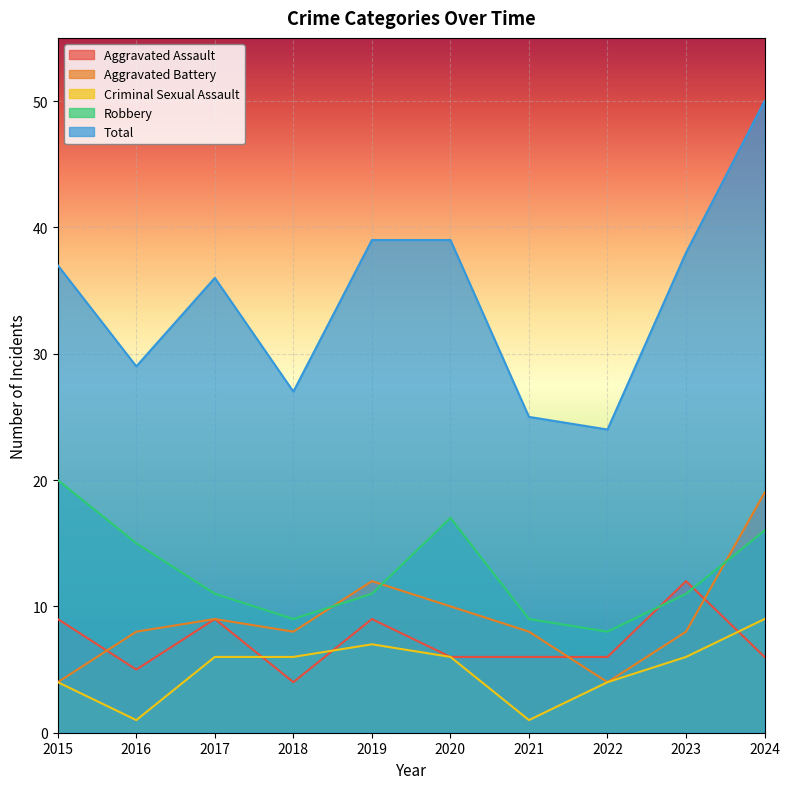

At which label is Aggravated Assault closest to 8?

2015